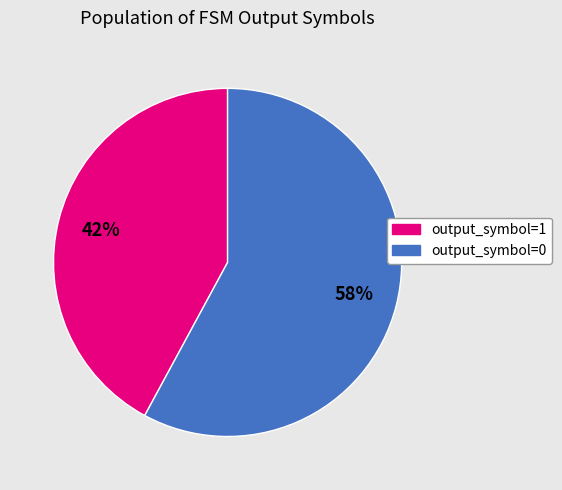

Count the number of slices in the pie.

2